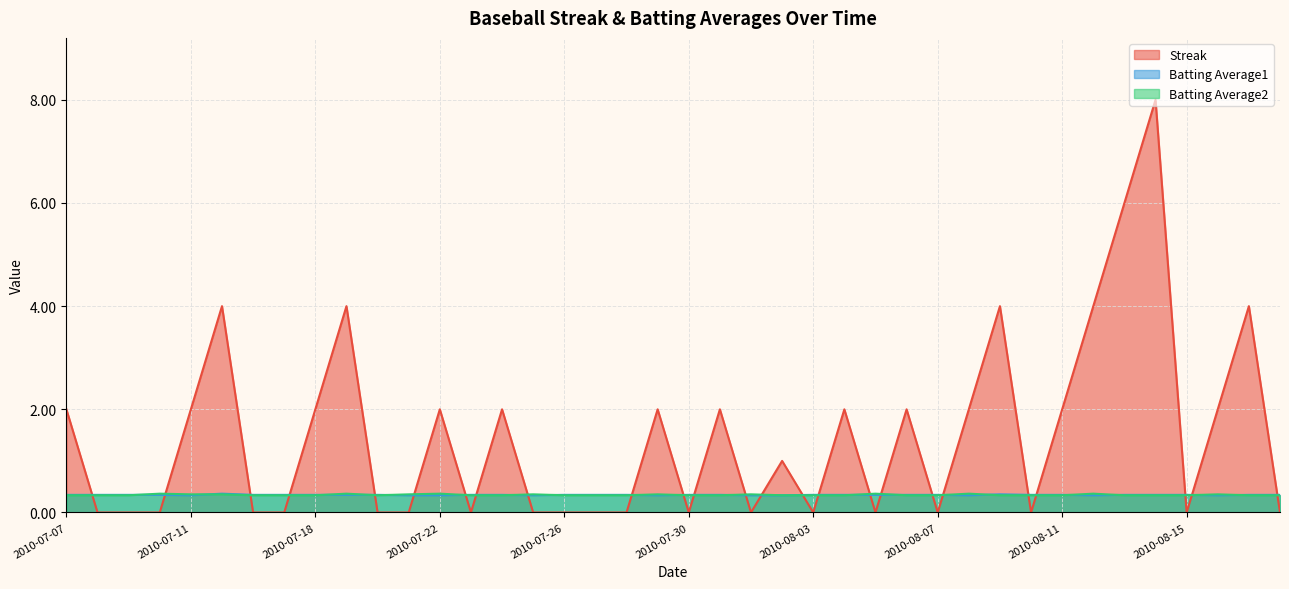

Which series has the largest total across all categories?

Streak